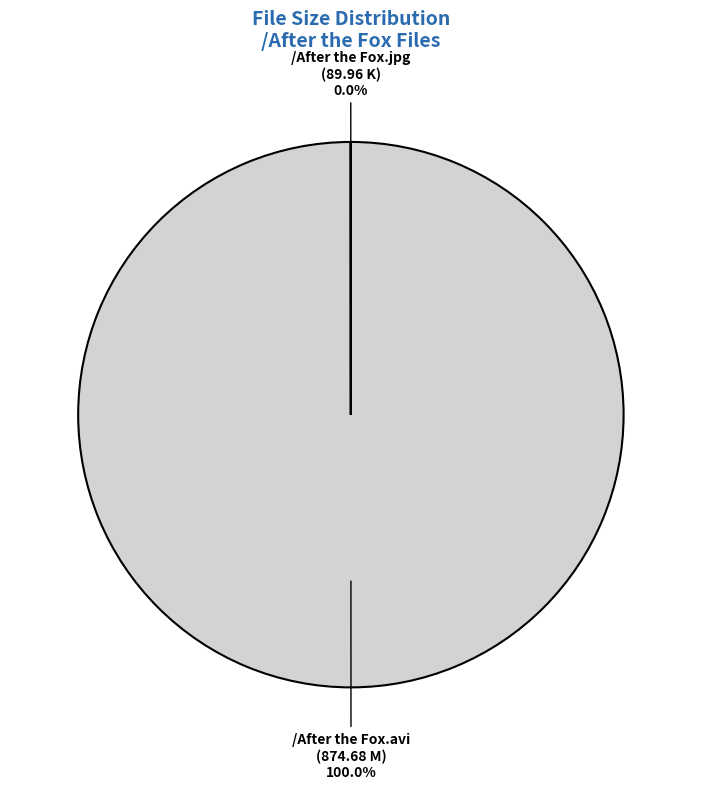

Does any single category account for the majority?

Yes